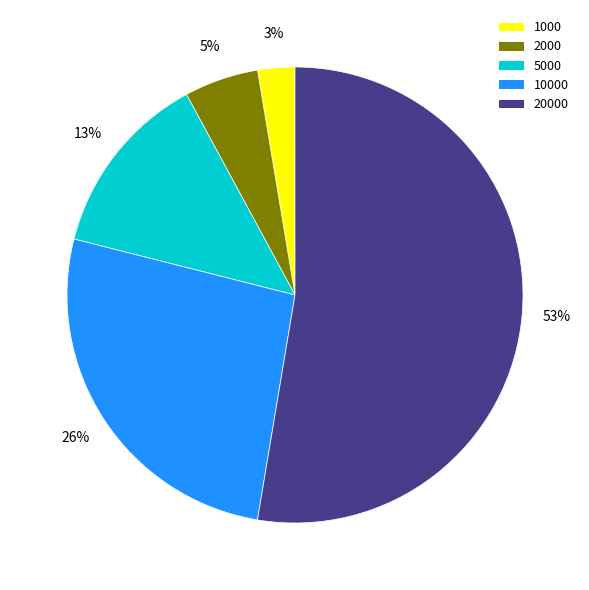

To the nearest percent, what is the difference between the largest and smallest slice percentages?

50%